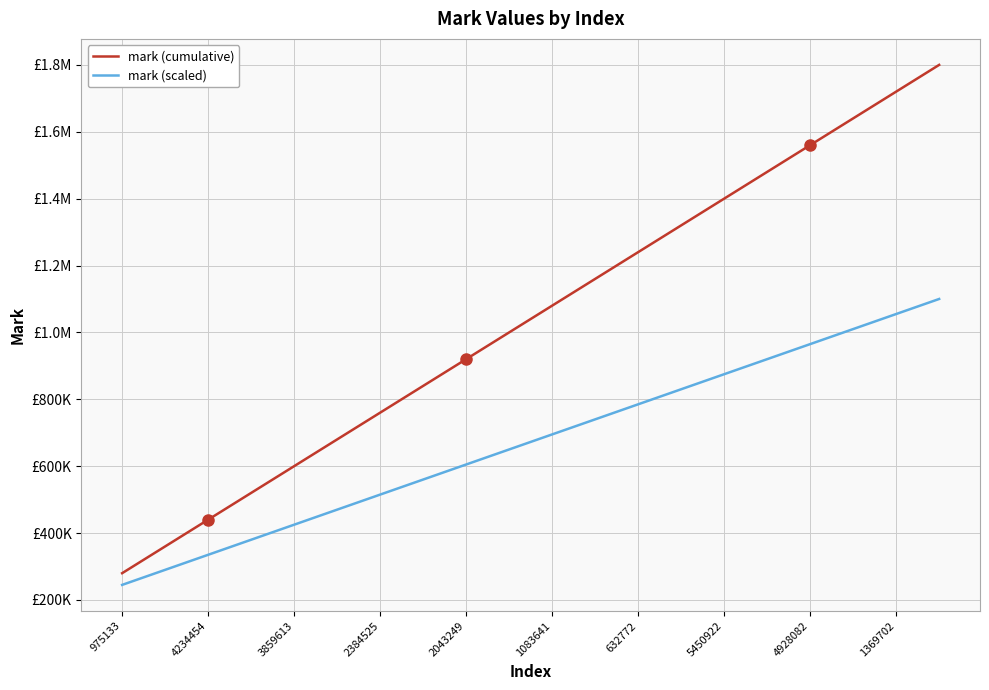

Does the chart display data point markers on the line(s)?

No